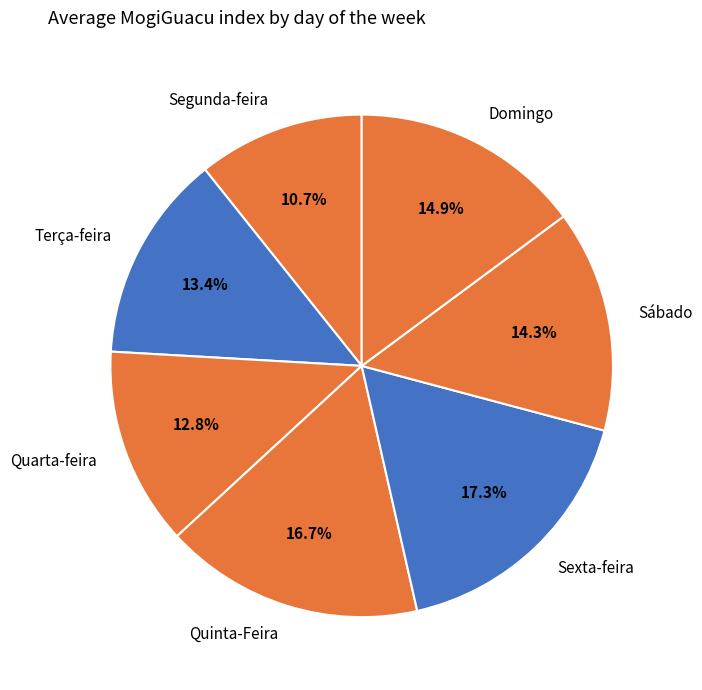

What percentage is NOT represented by Segunda-feira?

89.3%